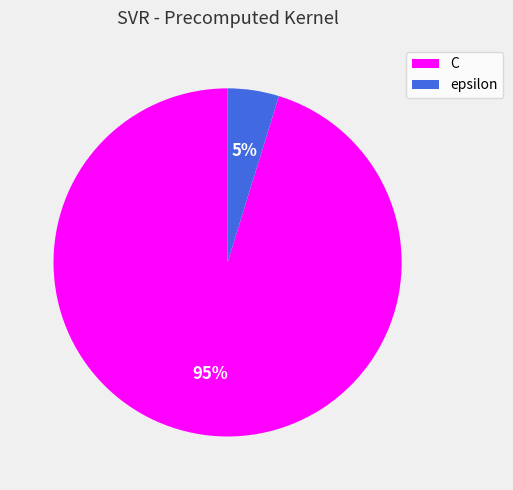

Count the number of slices in the pie.

2